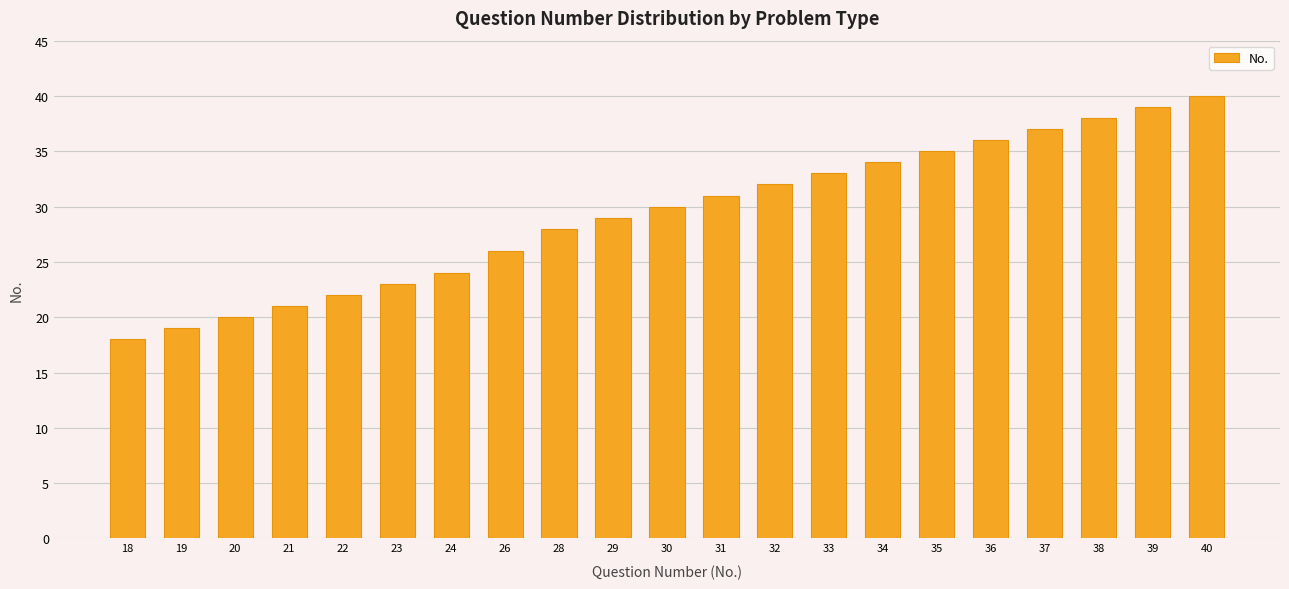

What is the sum of all values?

615